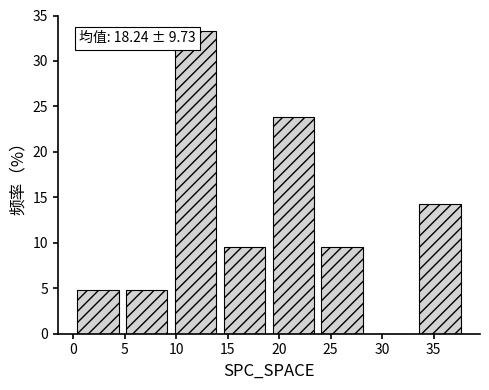

Which range on the x-axis has the tallest bar?

9.50 to 14.25